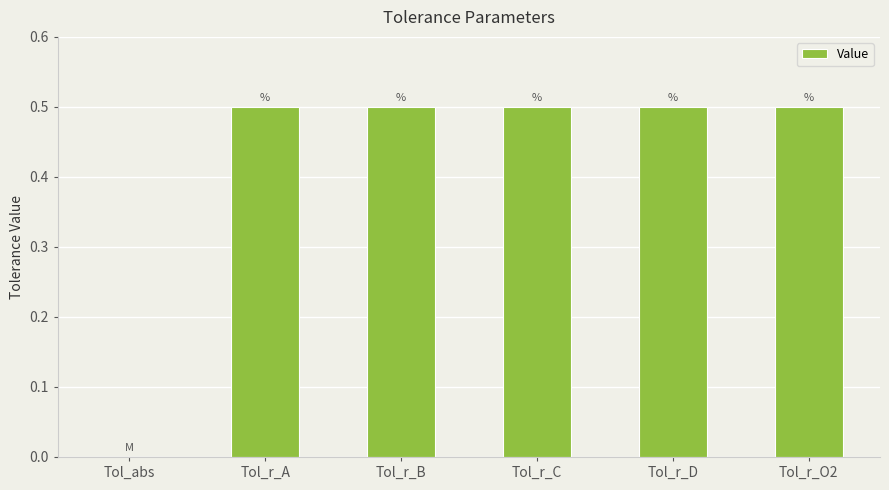

What is the approximate value at Tol_r_C?

0.5